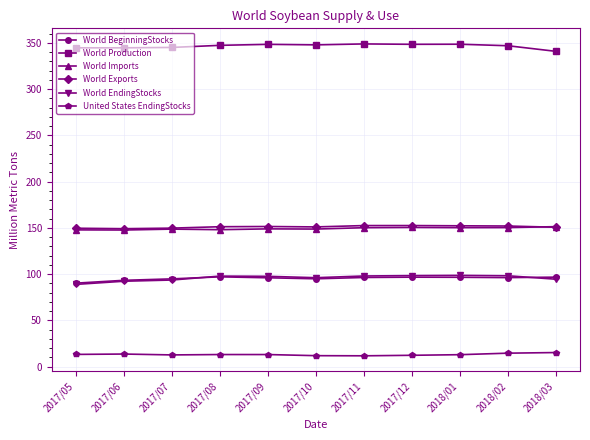

What is the lowest value of the World Imports series?

147.6